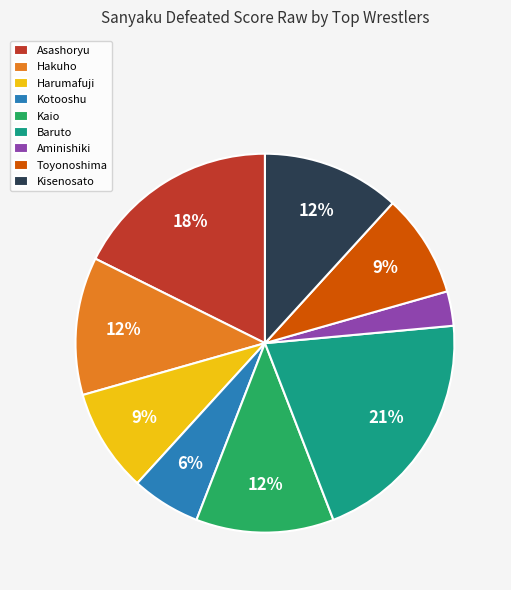

The Hakuho slice represents 12% of the pie. True or false?

True